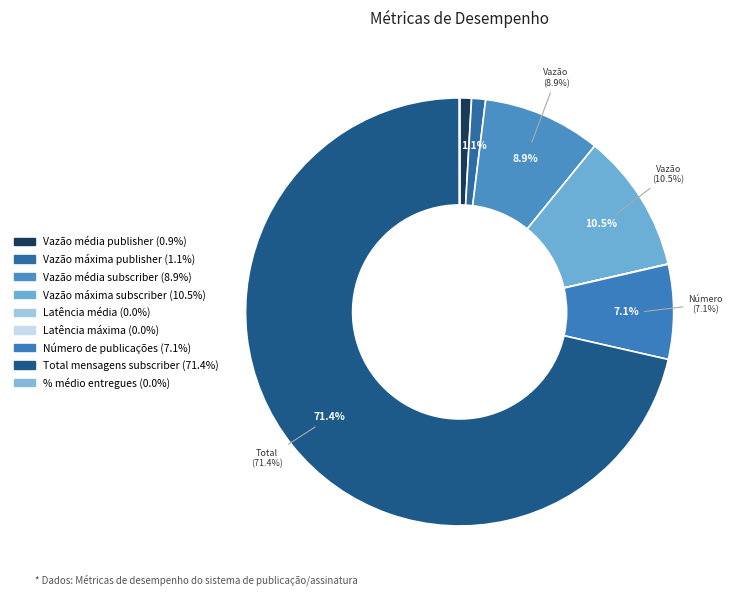

True or false: Total mensagens subscriber accounts for 62% of the total.

False